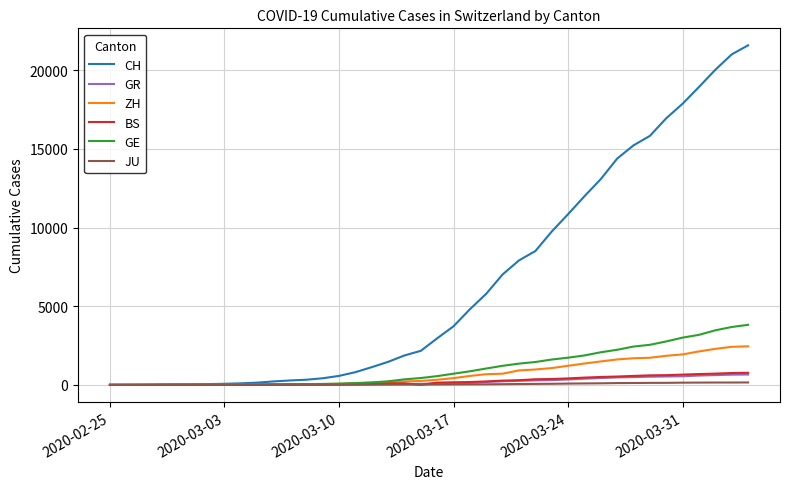

What is the maximum value for GE?

3816